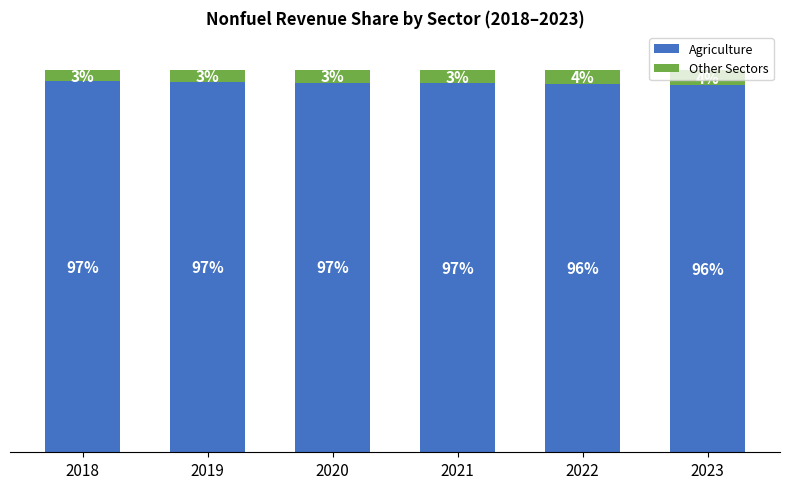

What is the approximate value of Agriculture at 2021?

96.5